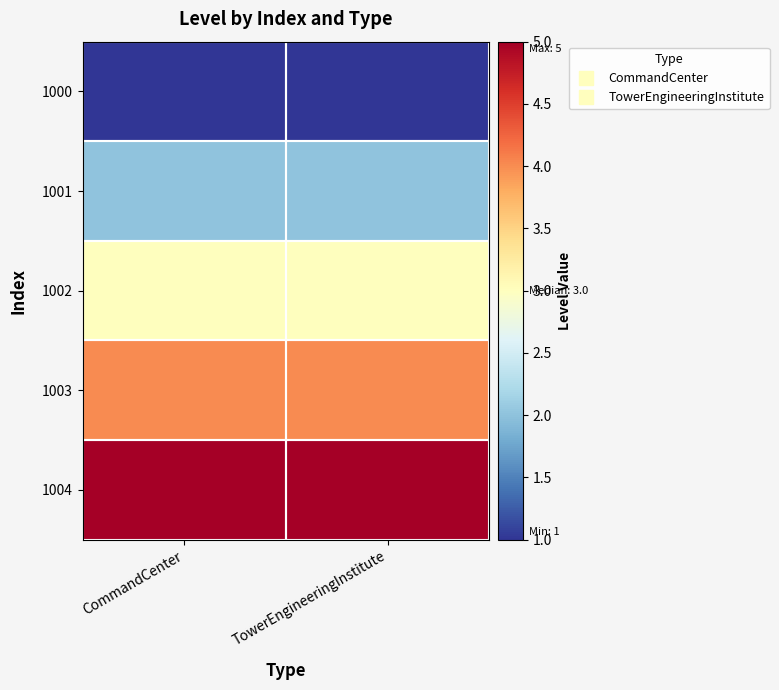

At how many categories does at least one series exceed 2?

2